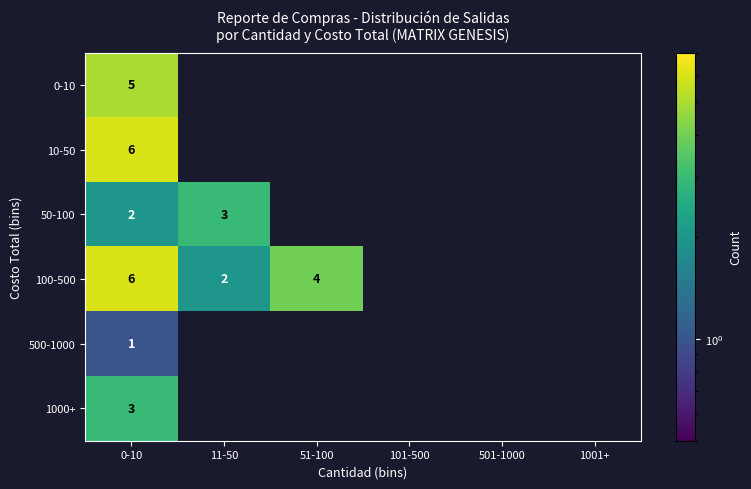

At how many categories does at least one series exceed 2?

3